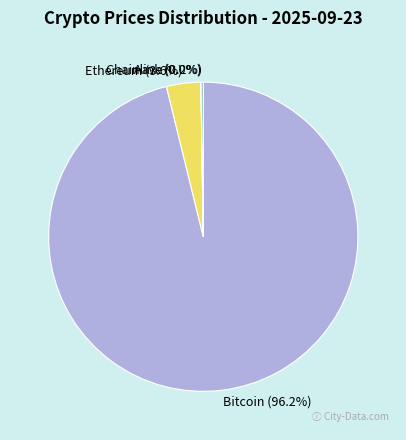

Is Bitcoin the majority of the pie?

Yes